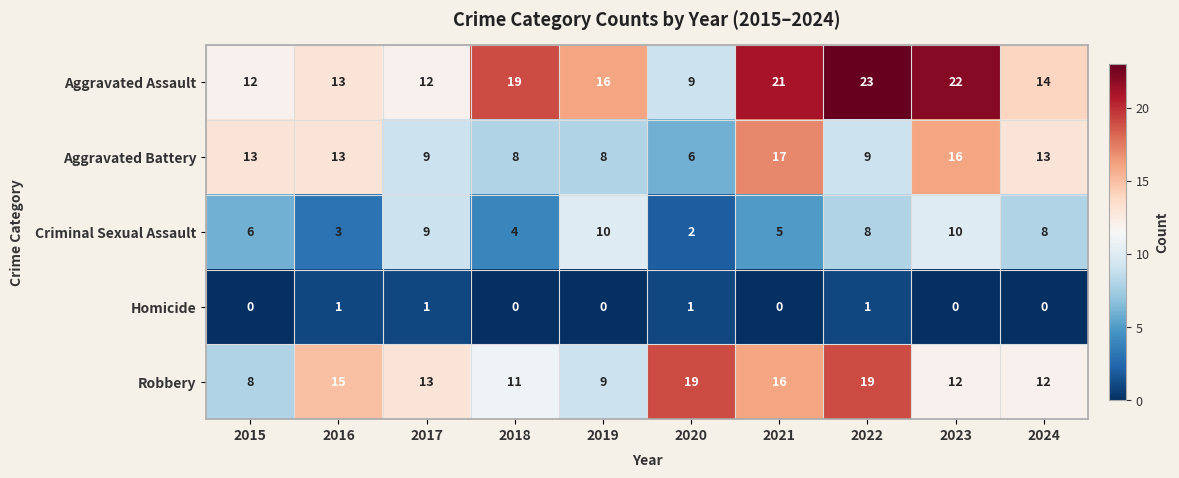

True or false: Homicide has a value of 0 at 2015.

True